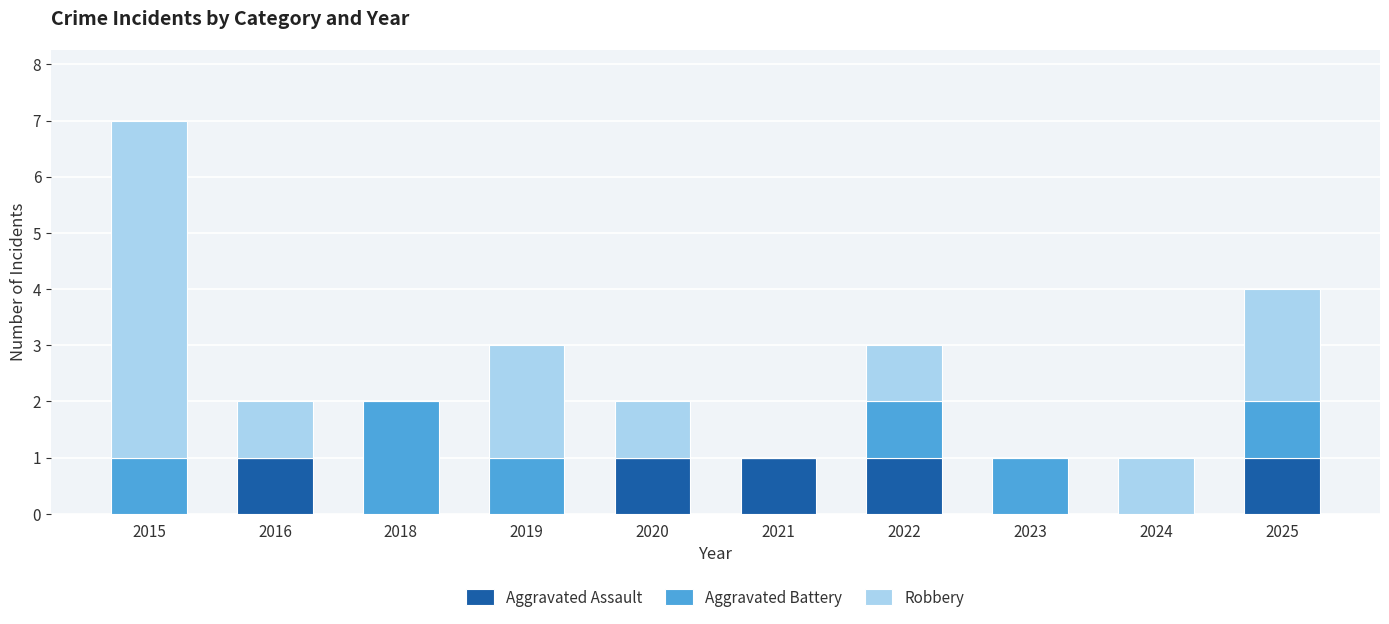

What are all the series names shown in the legend?

Aggravated Assault, Aggravated Battery, Robbery